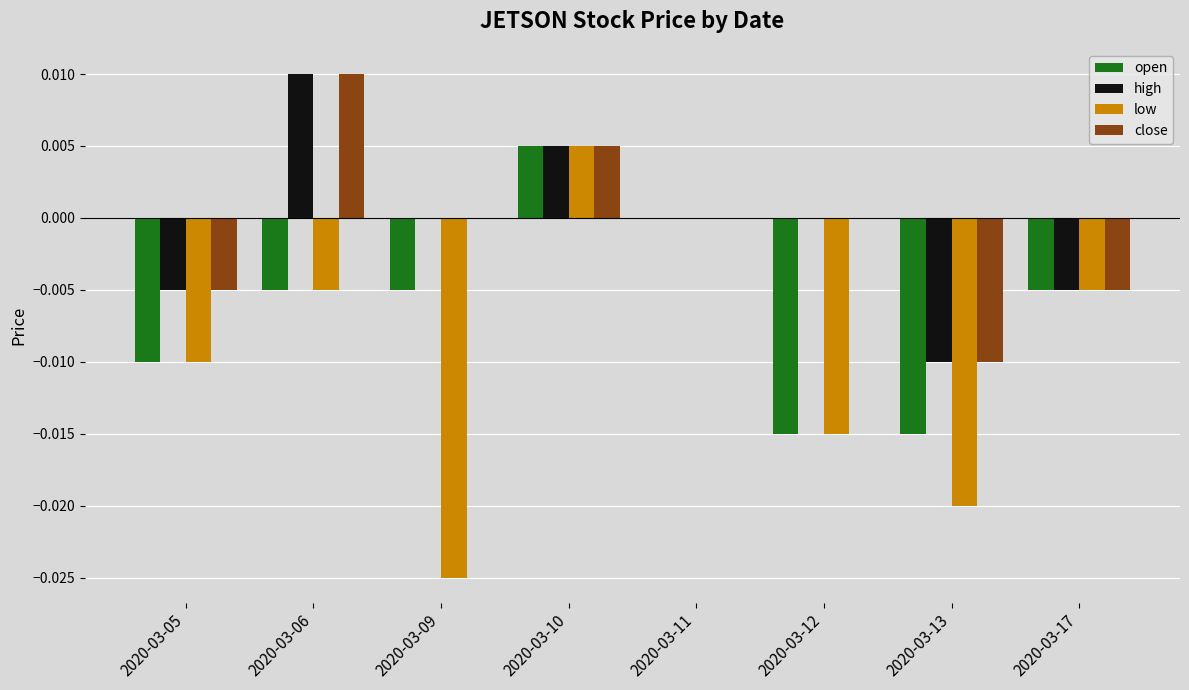

The value of open at 2020-03-17 is -0.0. True or false?

True